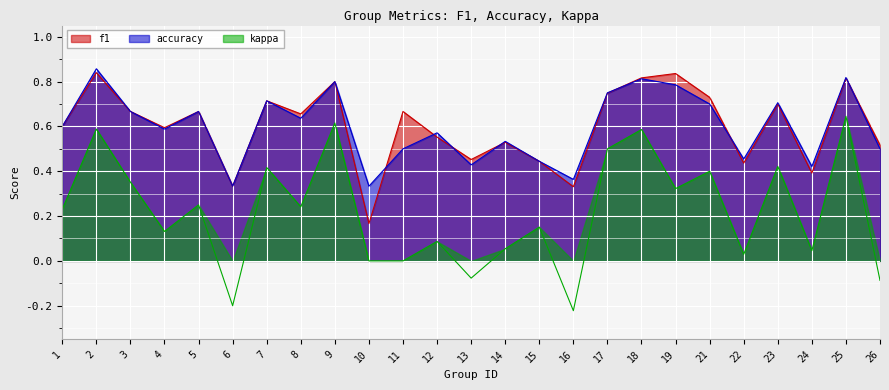

In kappa, how many points are lower than both neighbors (excluding endpoints)?

8